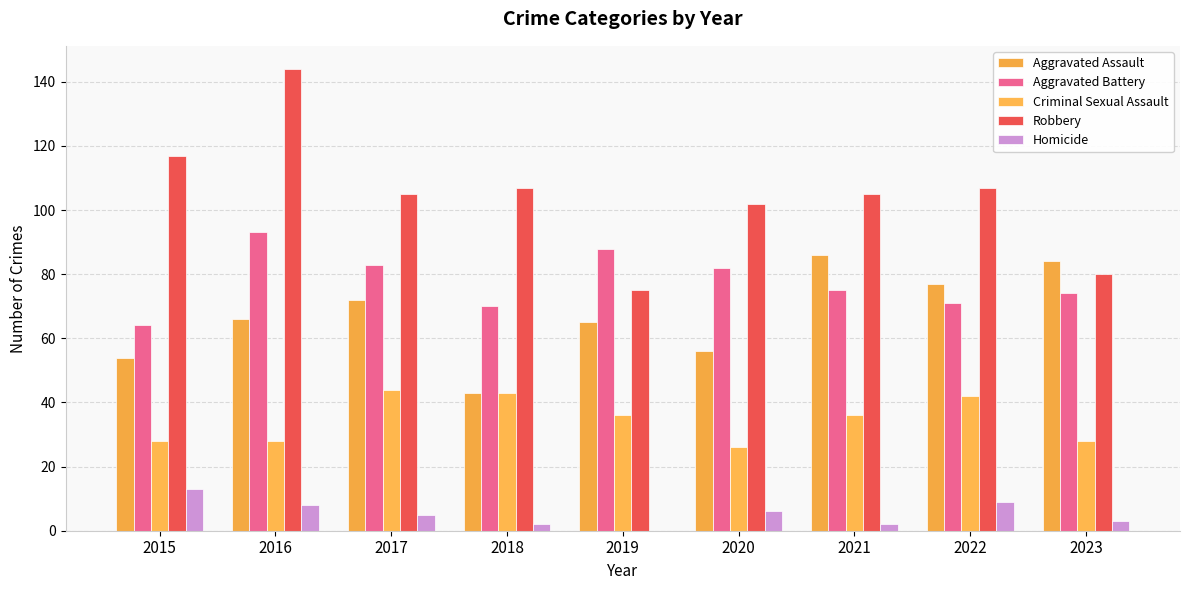

What is the difference between the second highest and second lowest values in the Robbery series?

37